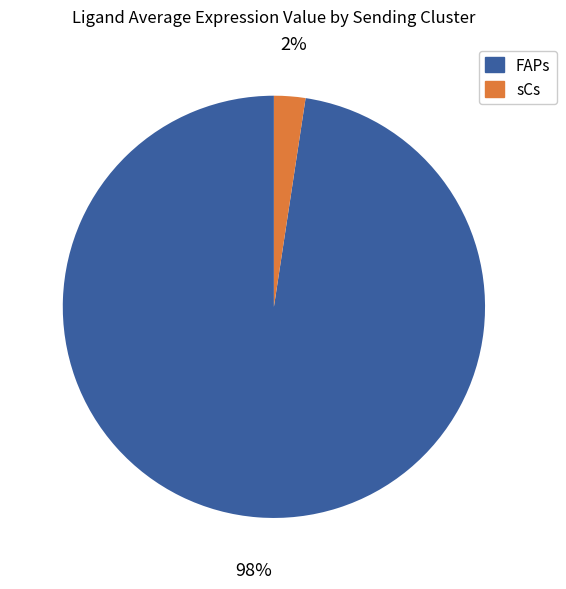

Count the number of slices in the pie.

2